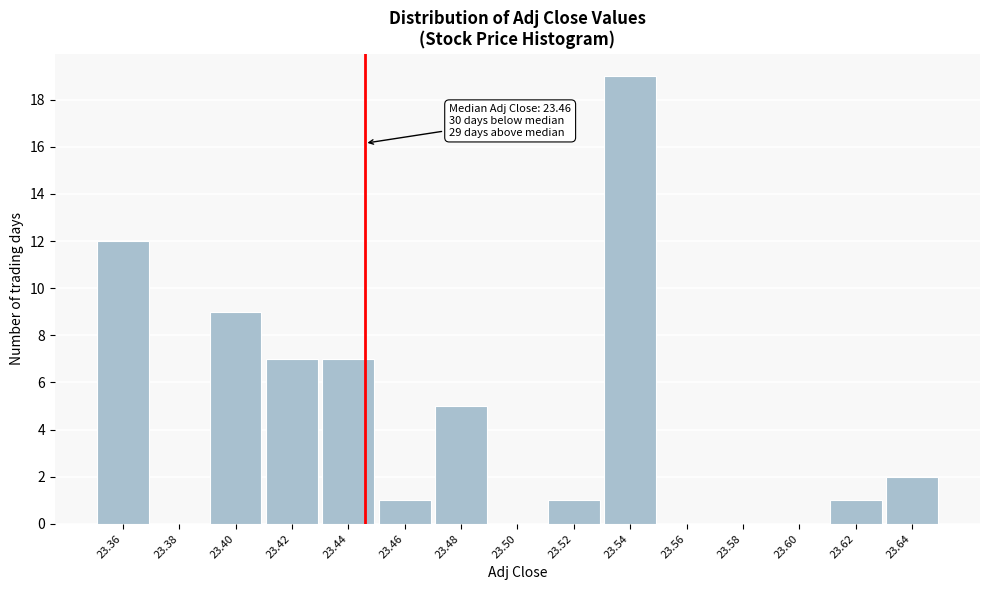

Reading left to right, what are all the values shown in this chart?

23.36=12	23.38=0	23.40=9	23.42=7	23.44=7	23.46=1	23.48=5	23.50=0	23.52=1	23.54=19	23.56=0	23.58=0	23.60=0	23.62=1	23.64=2